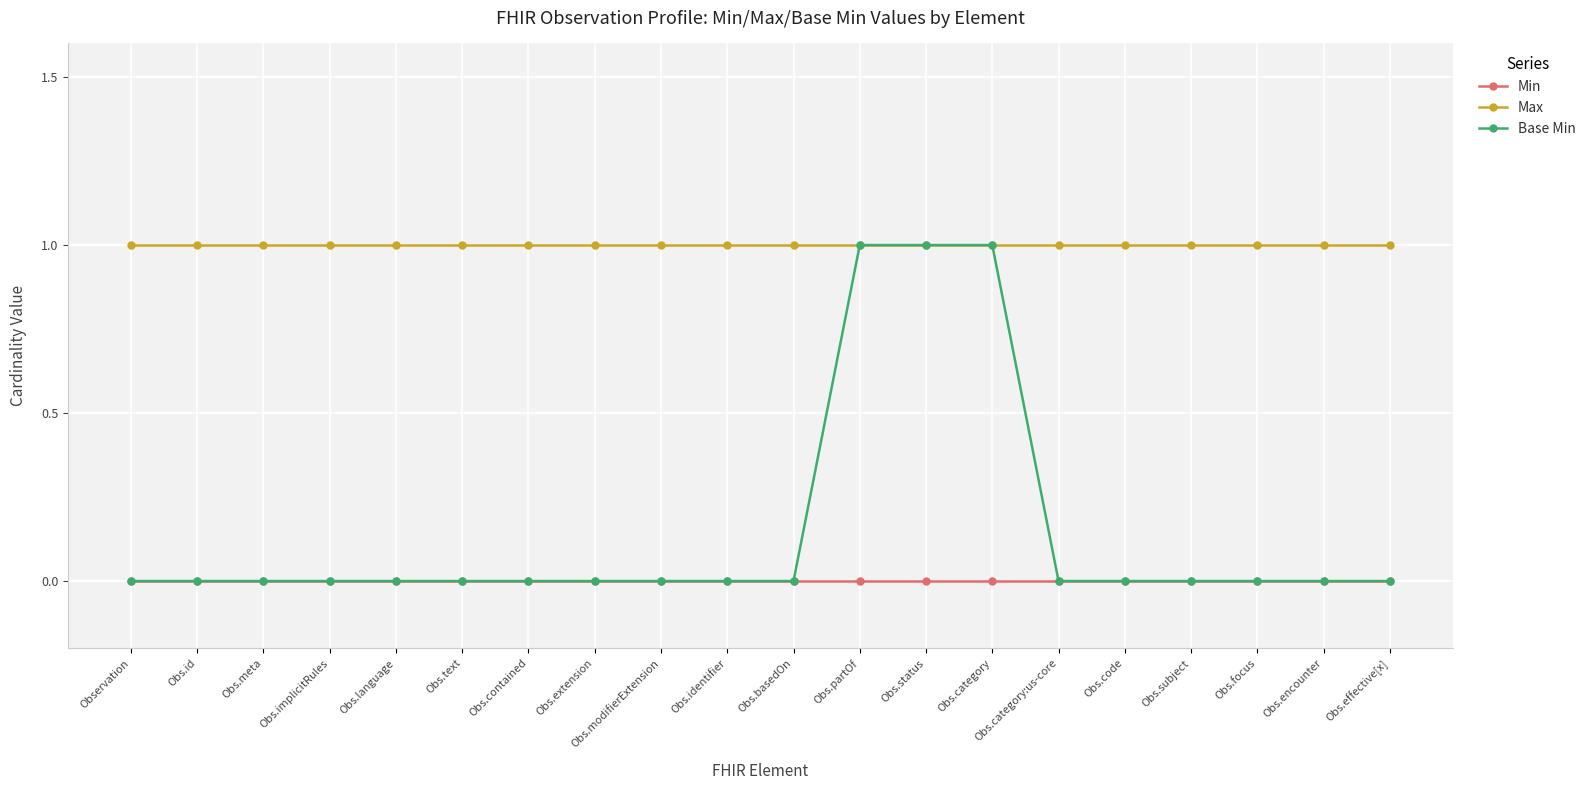

Count the number of data series in this chart.

3